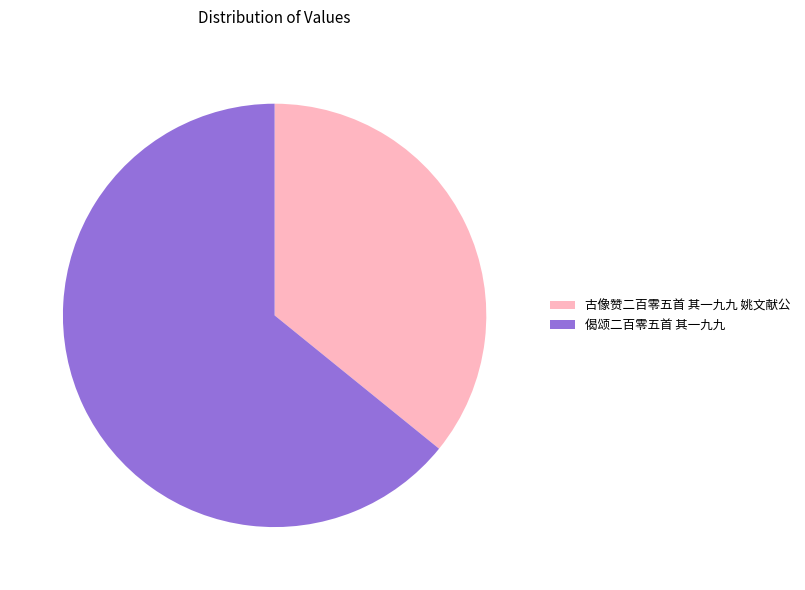

What is the smallest slice in the pie chart?

古像赞二百零五首 其一九九 姚文献公